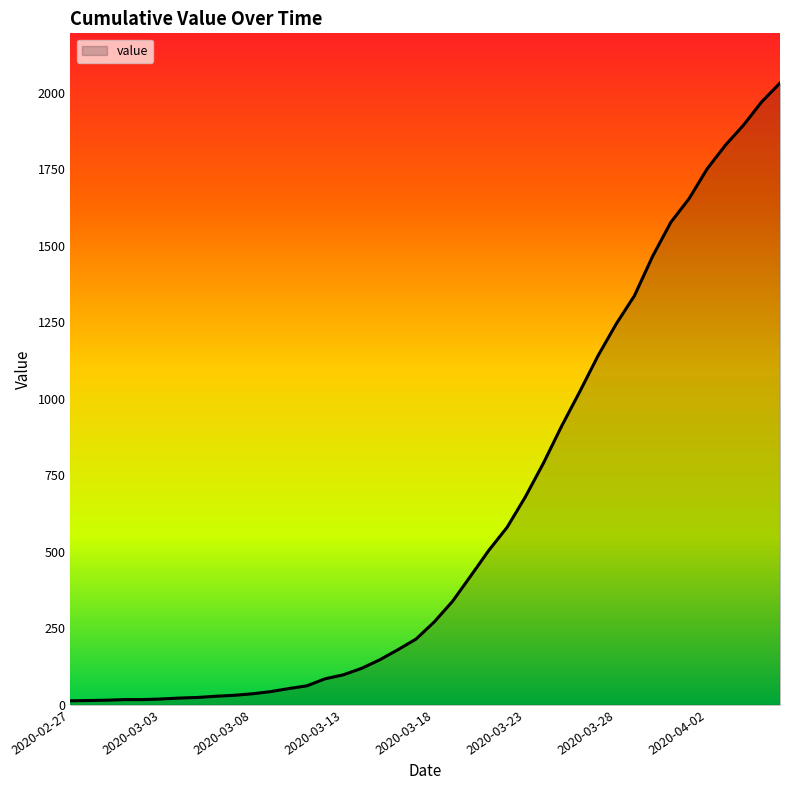

What is the difference between the maximum and minimum values?

2019